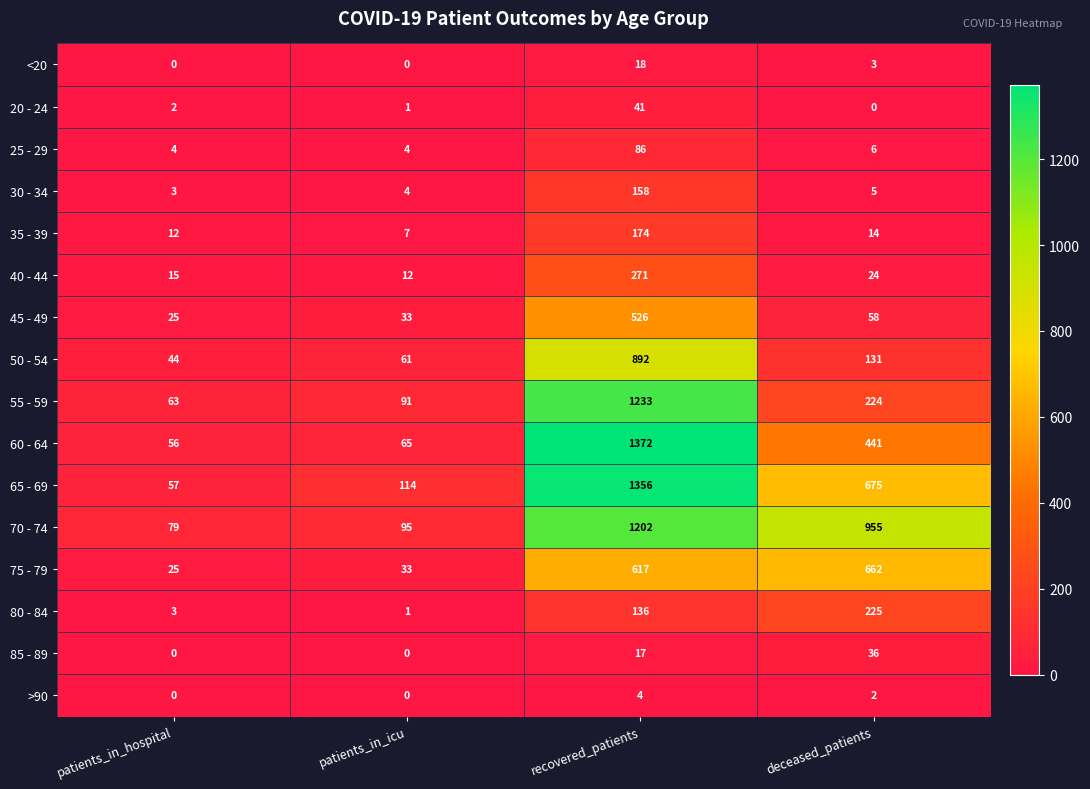

List the labels in order of 75 - 79 value, largest first.

deceased_patients, recovered_patients, patients_in_icu, patients_in_hospital